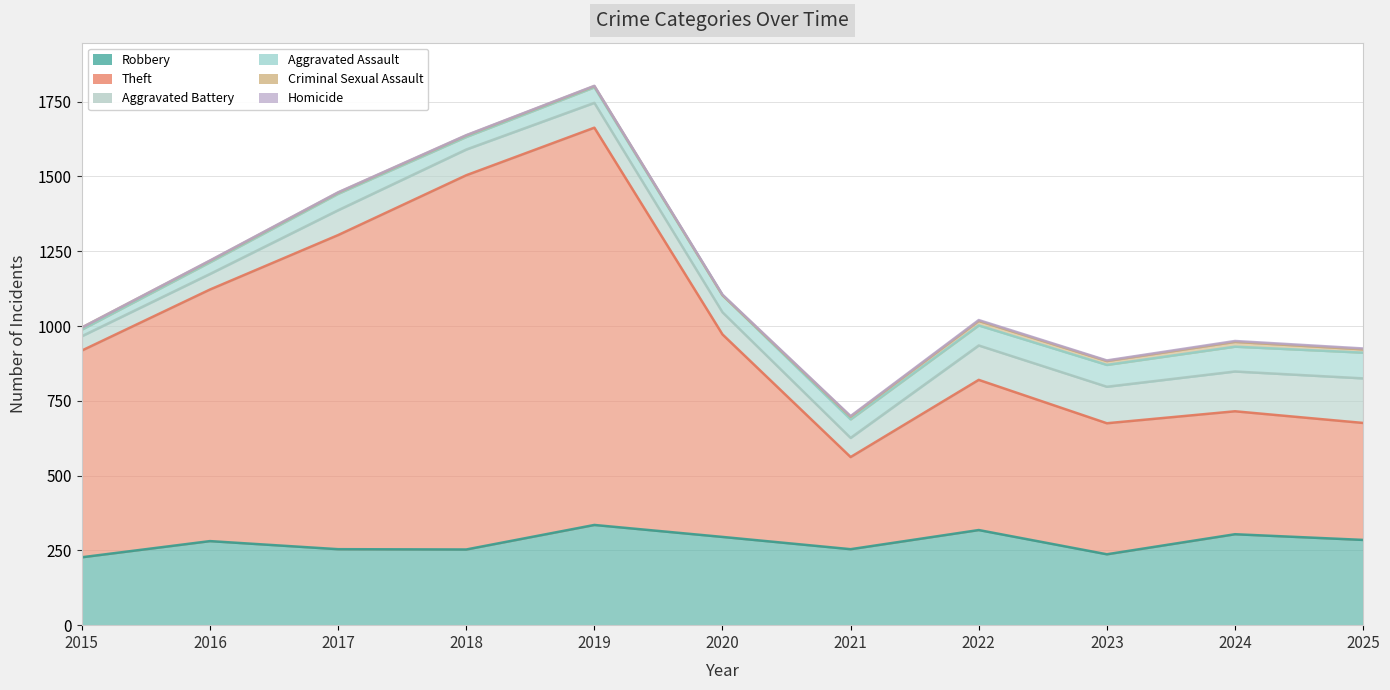

What is the difference between the highest and lowest values at 2022?

499